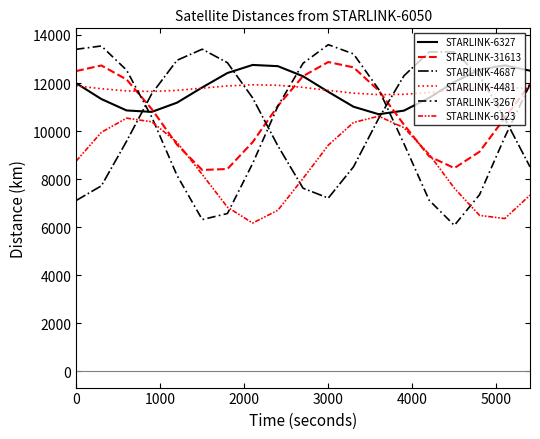

How many lines are shown in the chart?

6